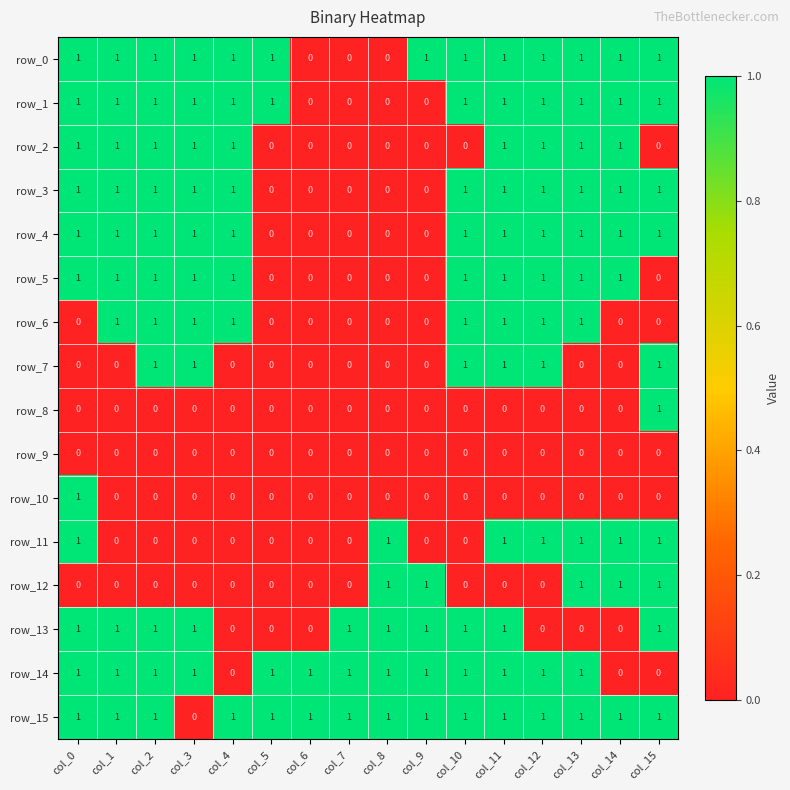

Reading left to right, extract all data points from this chart.

row_0: 1	1	1	1	1	1	0	0	0	1	1	1	1	1	1	1
row_1: 1	1	1	1	1	1	0	0	0	0	1	1	1	1	1	1
row_2: 1	1	1	1	1	0	0	0	0	0	0	1	1	1	1	0
row_3: 1	1	1	1	1	0	0	0	0	0	1	1	1	1	1	1
row_4: 1	1	1	1	1	0	0	0	0	0	1	1	1	1	1	1
row_5: 1	1	1	1	1	0	0	0	0	0	1	1	1	1	1	0
row_6: 0	1	1	1	1	0	0	0	0	0	1	1	1	1	0	0
row_7: 0	0	1	1	0	0	0	0	0	0	1	1	1	0	0	1
row_8: 0	0	0	0	0	0	0	0	0	0	0	0	0	0	0	1
row_9: 0	0	0	0	0	0	0	0	0	0	0	0	0	0	0	0
row_10: 1	0	0	0	0	0	0	0	0	0	0	0	0	0	0	0
row_11: 1	0	0	0	0	0	0	0	1	0	0	1	1	1	1	1
row_12: 0	0	0	0	0	0	0	0	1	1	0	0	0	1	1	1
row_13: 1	1	1	1	0	0	0	1	1	1	1	1	0	0	0	1
row_14: 1	1	1	1	0	1	1	1	1	1	1	1	1	1	0	0
row_15: 1	1	1	0	1	1	1	1	1	1	1	1	1	1	1	1